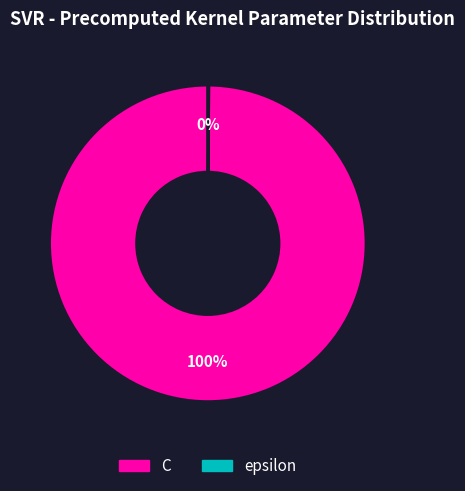

What percentage is the C slice, to the nearest percent?

100%